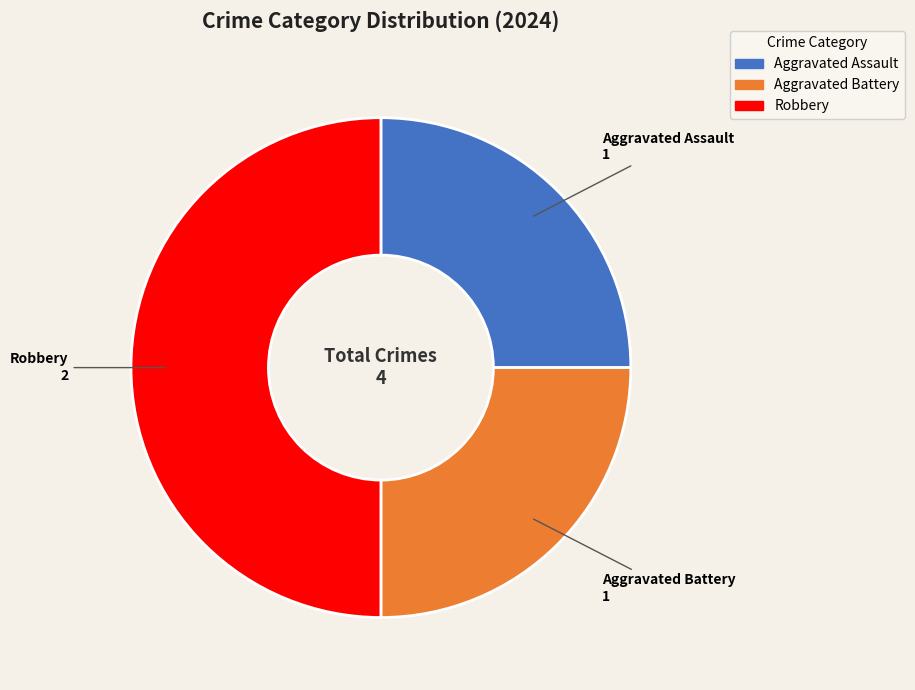

Combined, do Robbery and Aggravated Battery account for over 50%?

Yes